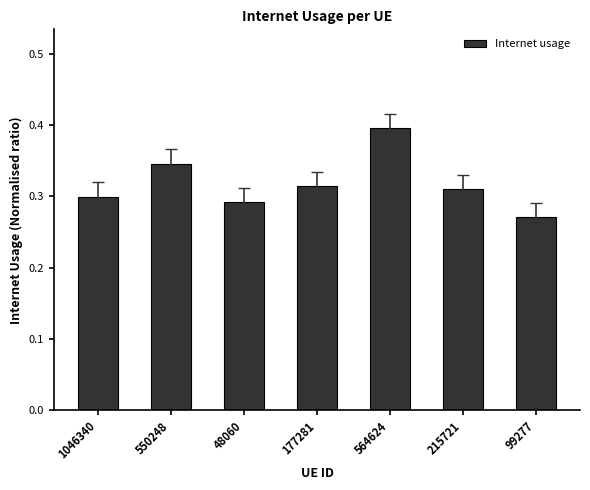

At which label is the value closest to 0?

99277